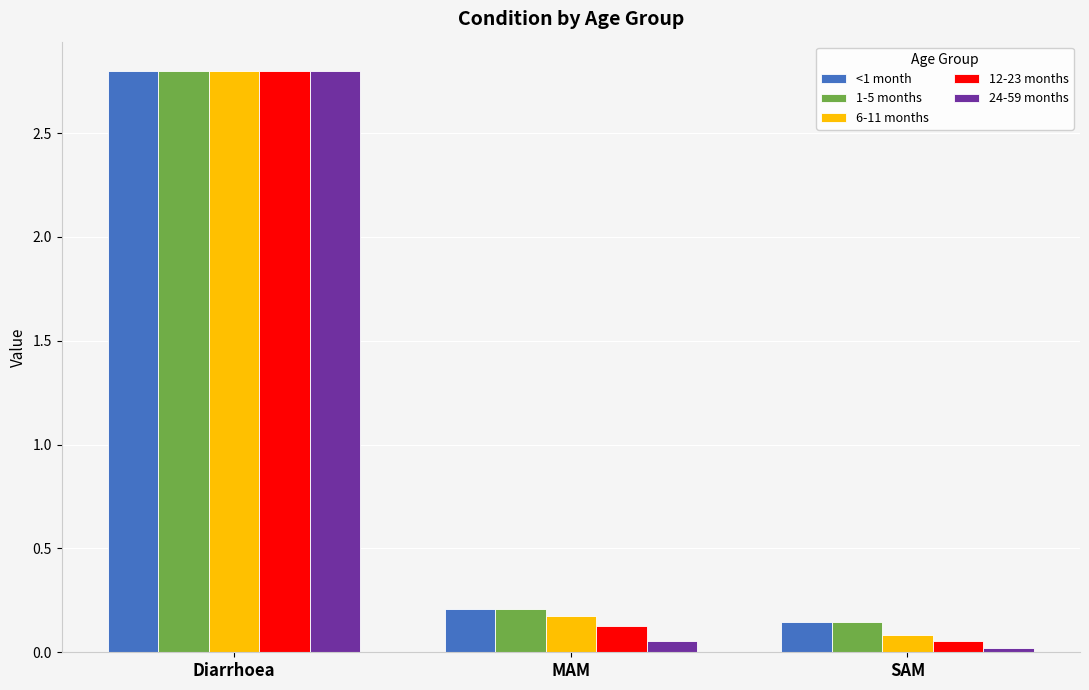

The <1 month series shows 2.8 at Diarrhoea. True or false?

True